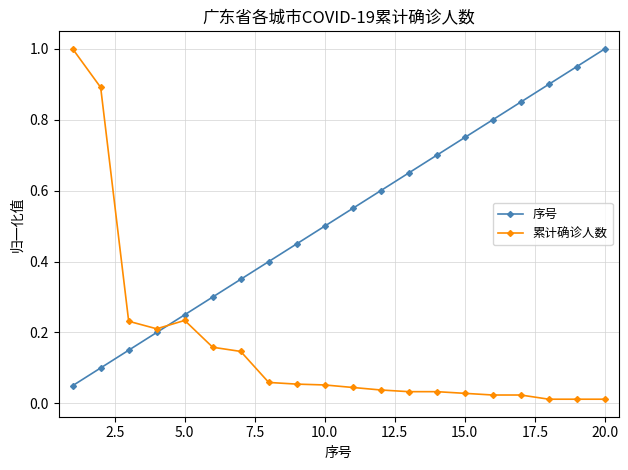

What is the value of the 序号 point at the 20th from the left?

1.0